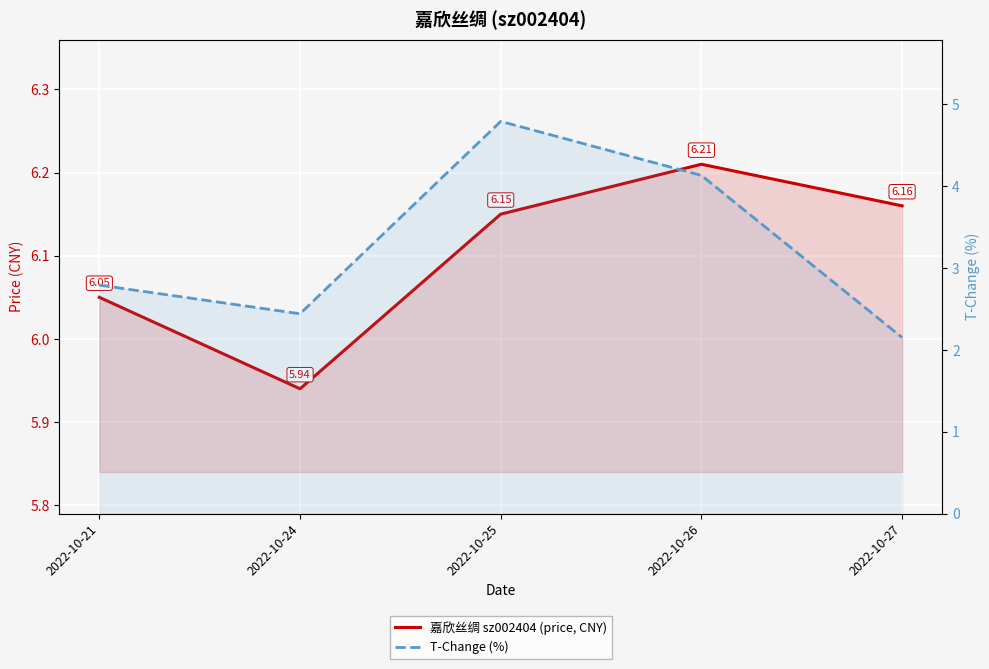

True or false: 嘉欣丝绸 sz002404 (price, CNY) and T-Change (%) intersect in this chart.

False